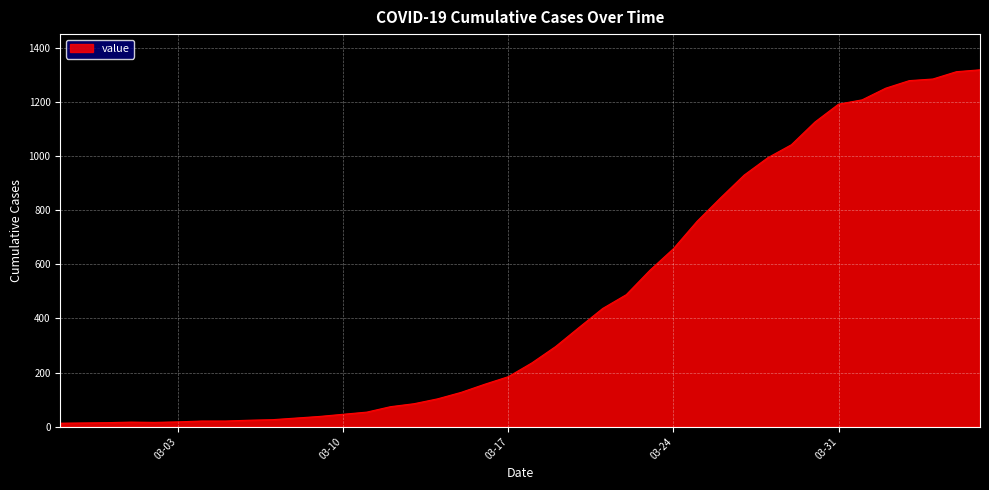

What is the maximum value shown in the chart?

1319